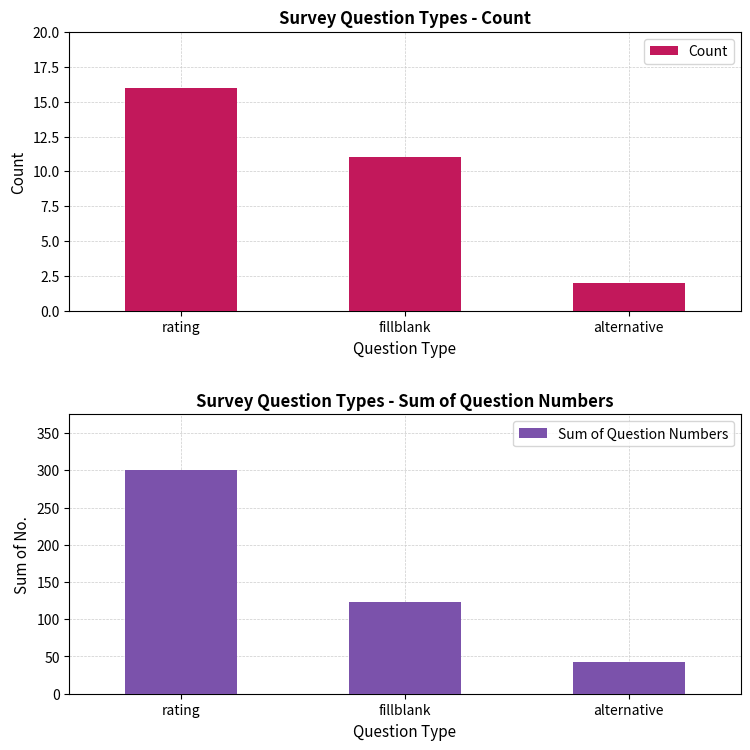

At alternative, list the series in order from smallest to largest.

Count, Sum of Question Numbers